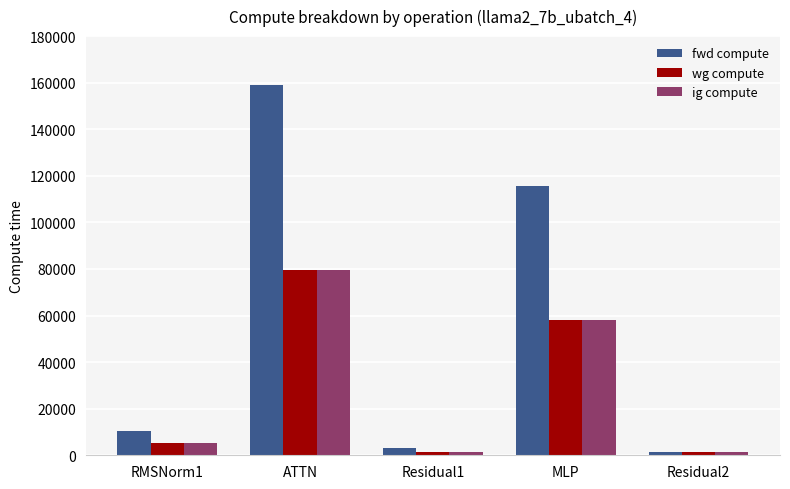

What is the label of the 5th bar from the left?

Residual2